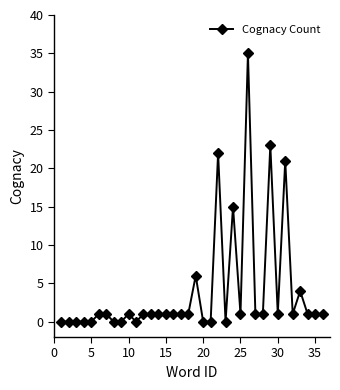

What is the sum of all values?

144